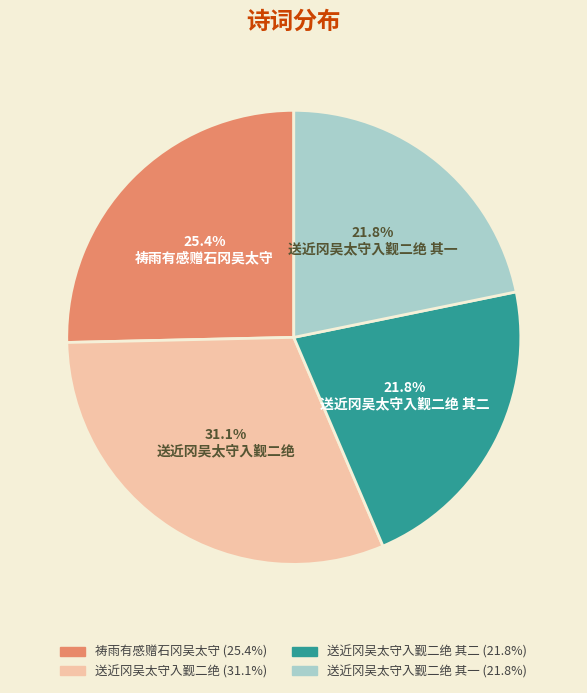

Does any single category account for the majority?

No